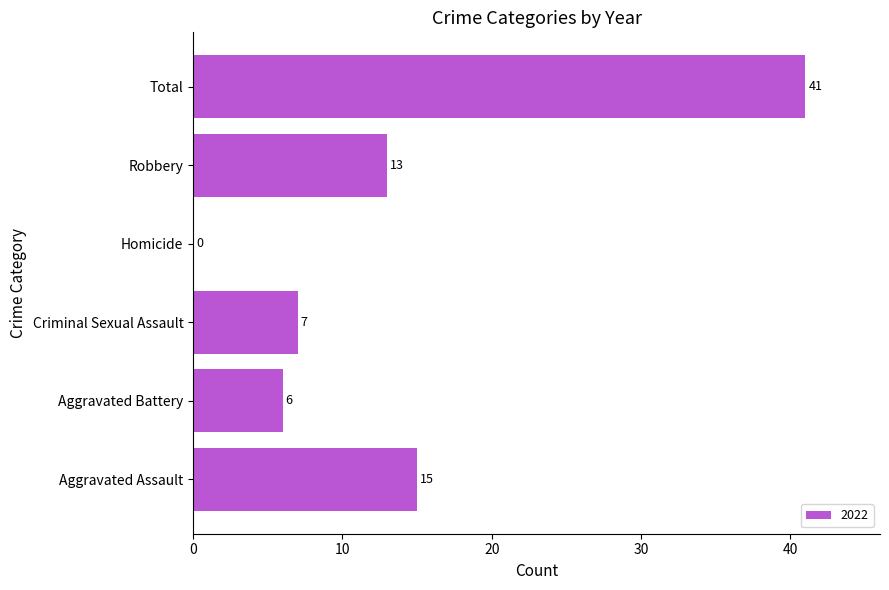

The chart shows a value of 23 at Aggravated Assault. True or false?

False